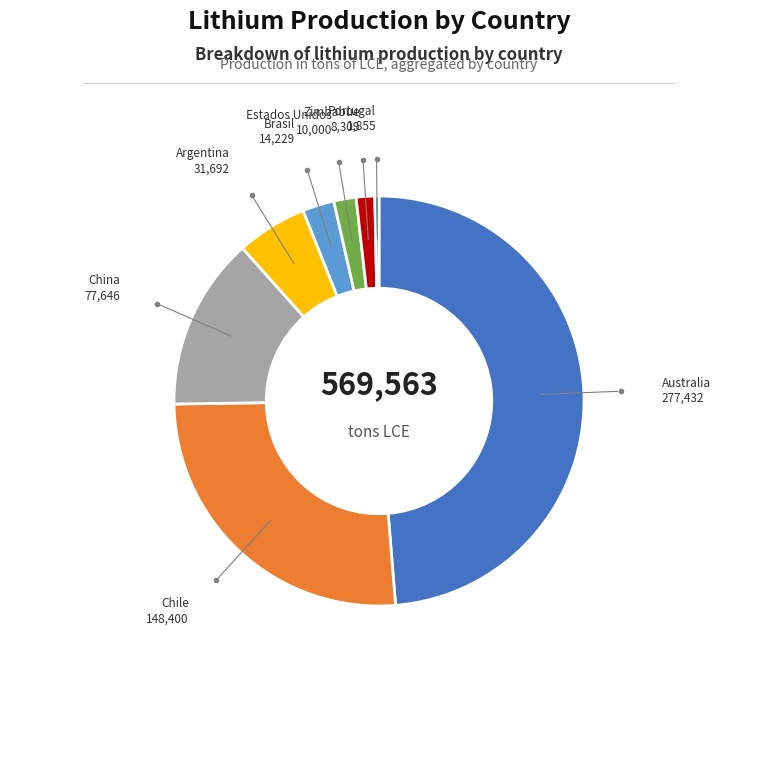

Is there a majority slice in this chart?

No